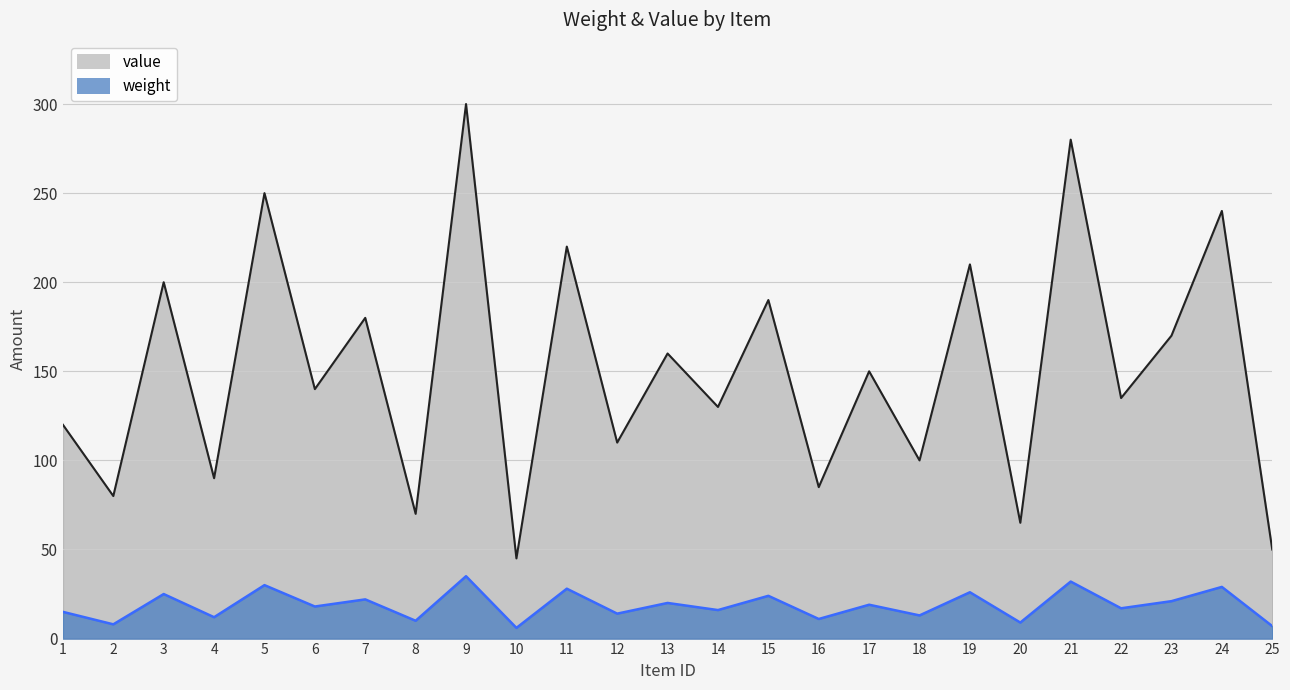

Reading left to right, what are all the values shown in this chart?

weight: 1=15	2=8	3=25	4=12	5=30	6=18	7=22	8=10	9=35	10=6	11=28	12=14	13=20	14=16	15=24	16=11	17=19	18=13	19=26	20=9	21=32	22=17	23=21	24=29	25=7
value: 1=120	2=80	3=200	4=90	5=250	6=140	7=180	8=70	9=300	10=45	11=220	12=110	13=160	14=130	15=190	16=85	17=150	18=100	19=210	20=65	21=280	22=135	23=170	24=240	25=50